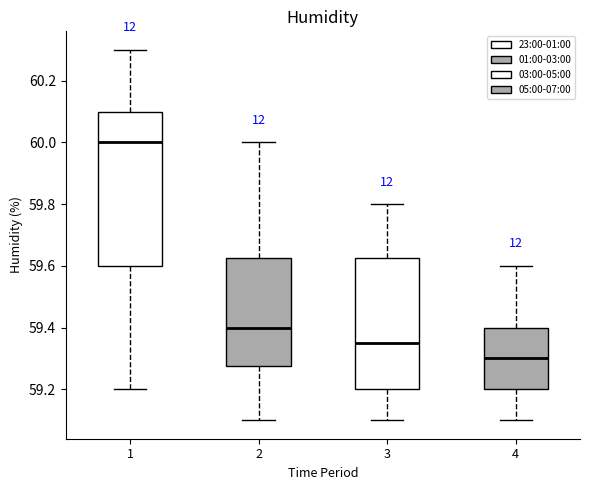

Which box has the highest median line?

1